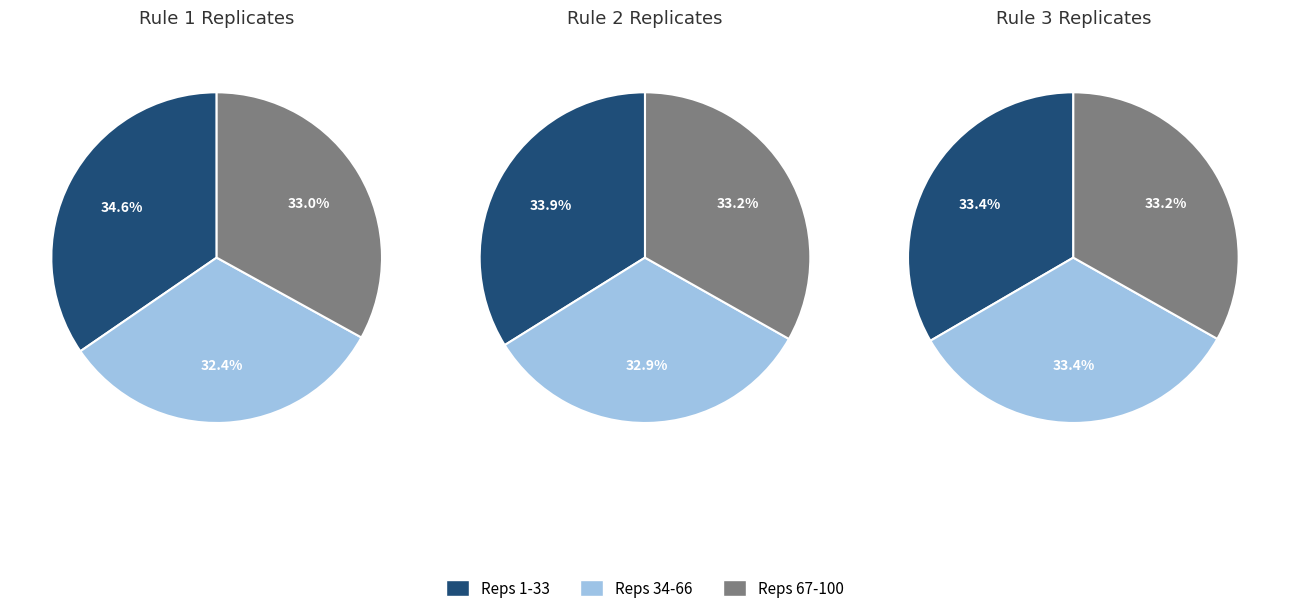

Approximately how many times larger is the value at 2 compared to 1?

1.0